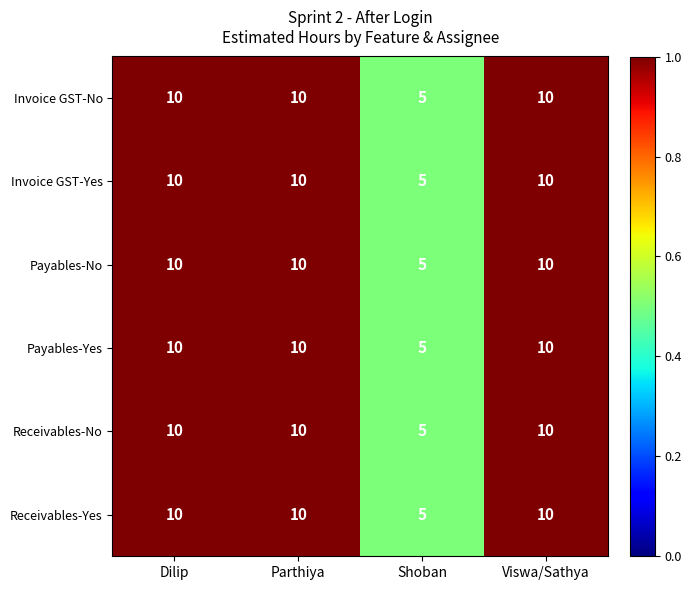

How many values in the Invoice GST-No series are below 10?

1